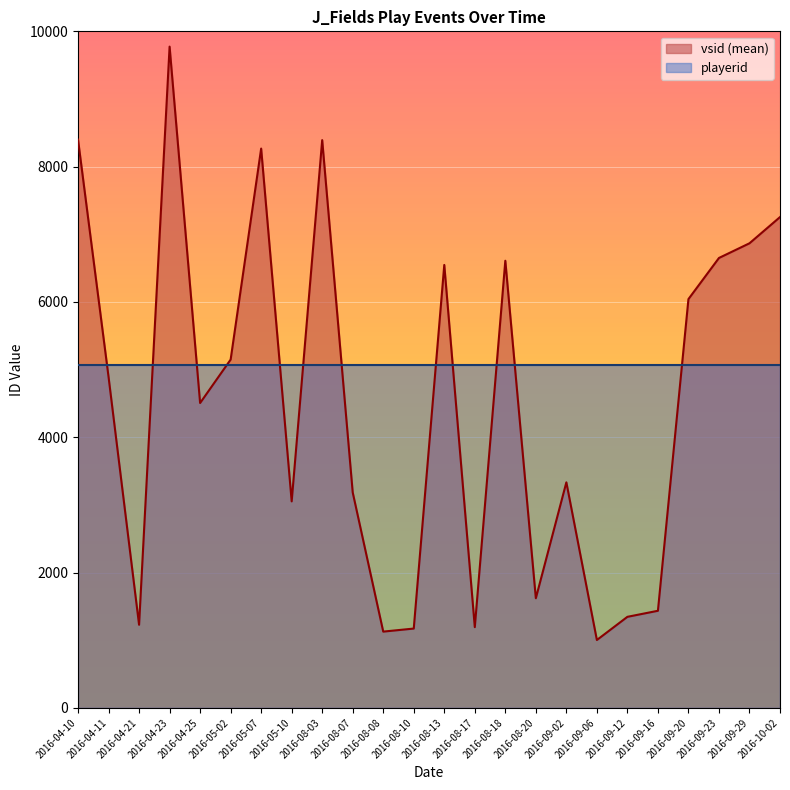

What is the total value across all series at 2016-09-02?

8403.5